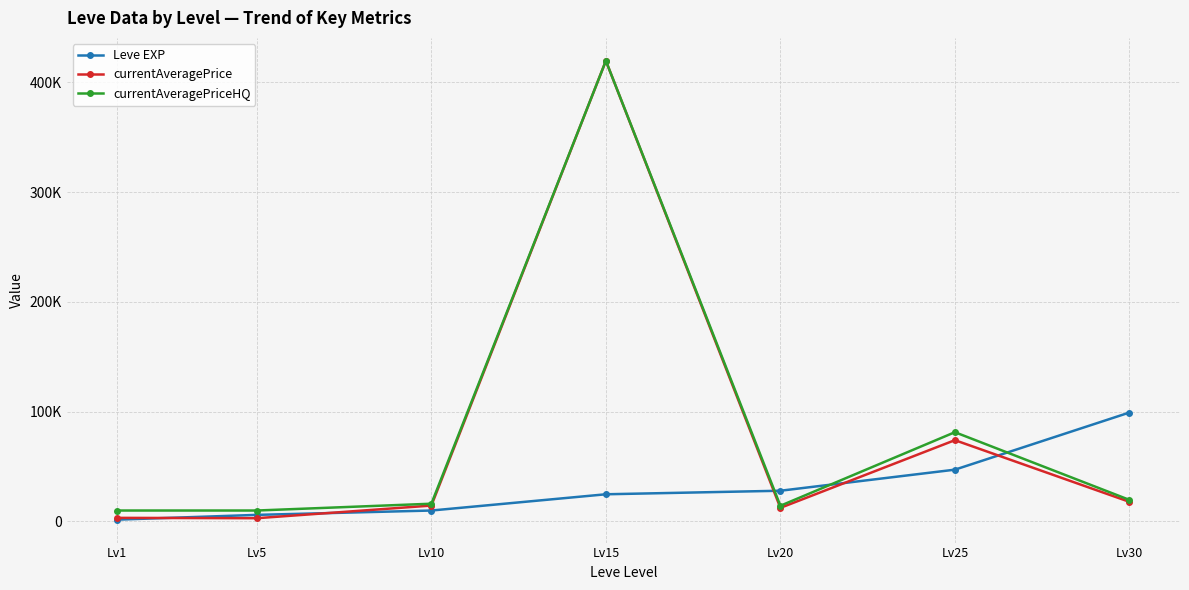

What is the minimum value shown in the chart?

1690